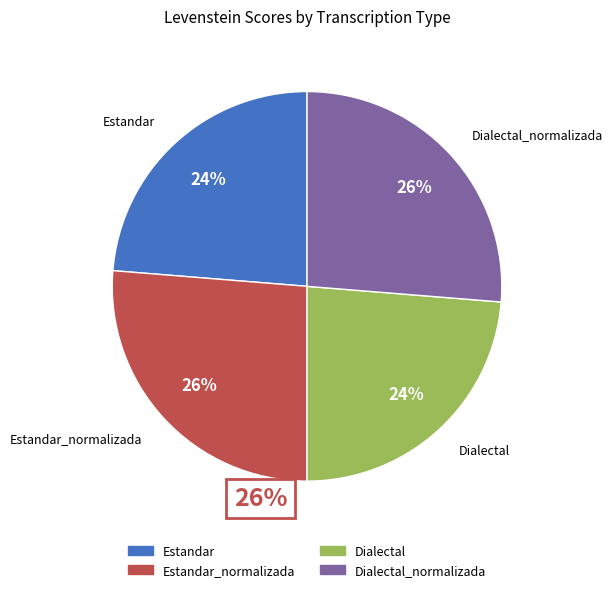

Between Dialectal and Dialectal_normalizada, which is larger?

Dialectal_normalizada